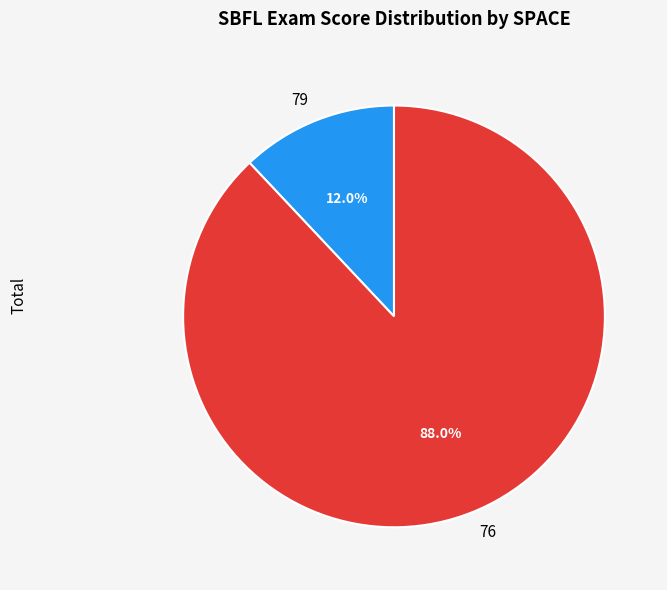

How many slices are in this pie chart?

2